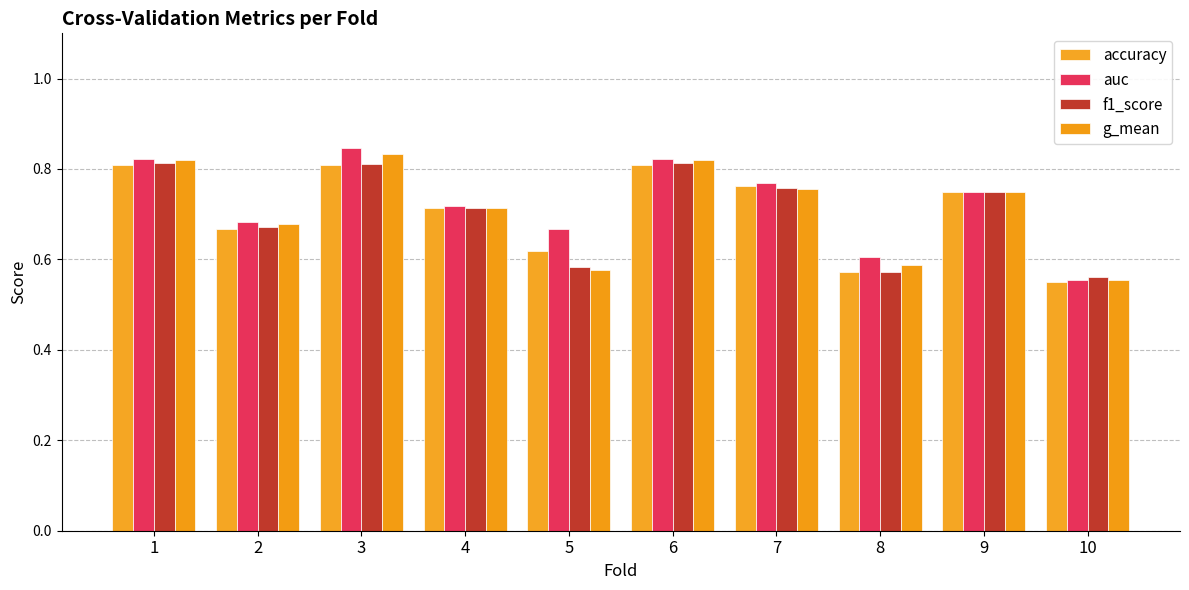

Reading left to right, list all the values displayed in this chart.

accuracy: 0.8	0.7	0.8	0.7	0.6	0.8	0.8	0.6	0.8	0.6
auc: 0.8	0.7	0.8	0.7	0.7	0.8	0.8	0.6	0.8	0.6
f1_score: 0.8	0.7	0.8	0.7	0.6	0.8	0.8	0.6	0.7	0.6
g_mean: 0.8	0.7	0.8	0.7	0.6	0.8	0.8	0.6	0.7	0.6